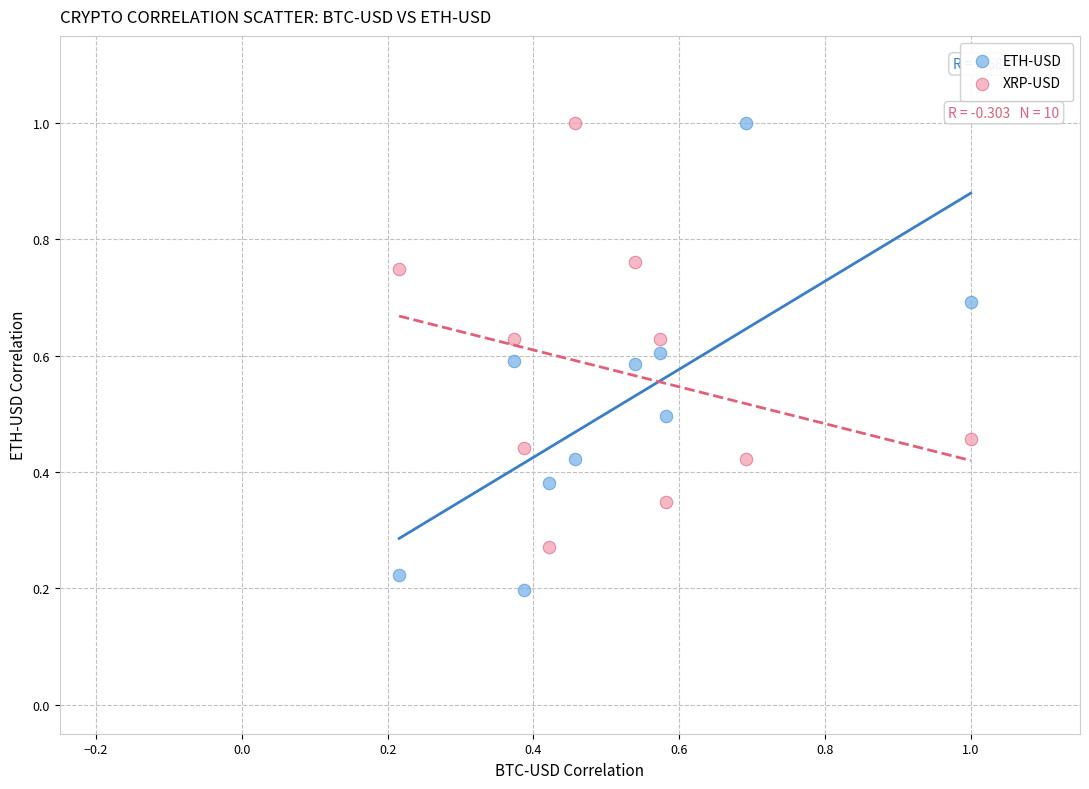

Which series has the widest spread of Y values?

ETH-USD